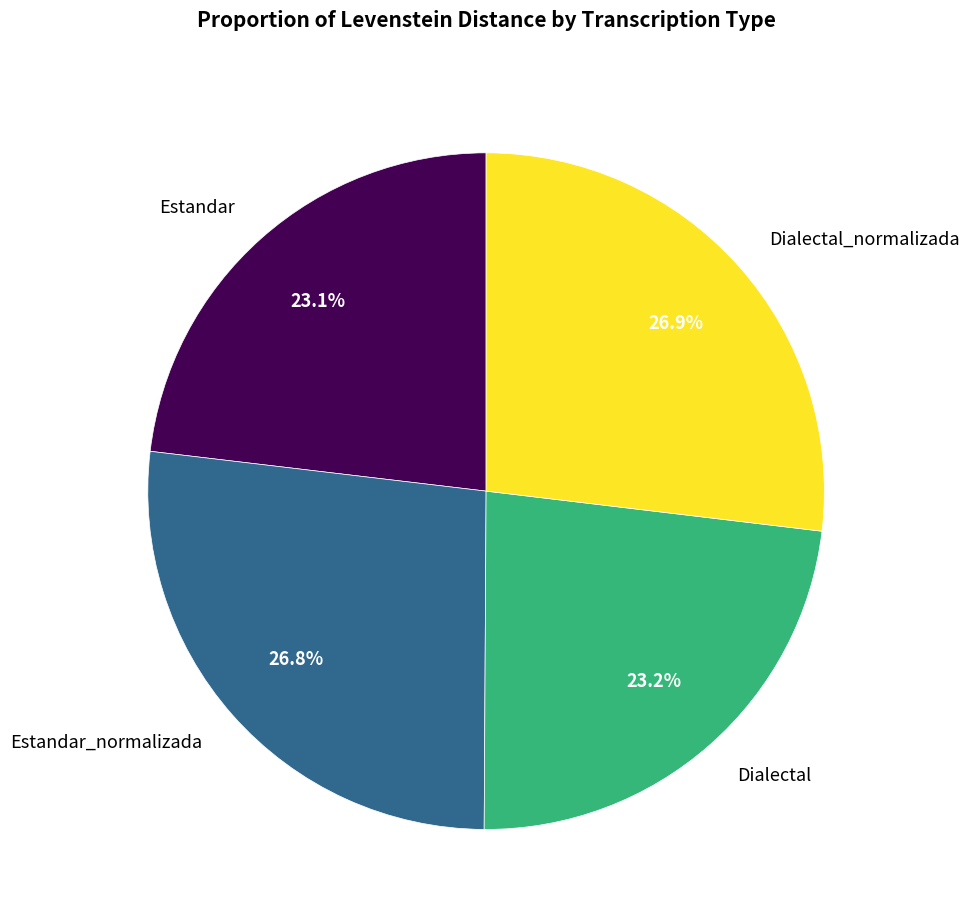

To the nearest percent, what is the combined percentage of Dialectal and Estandar_normalizada?

50%